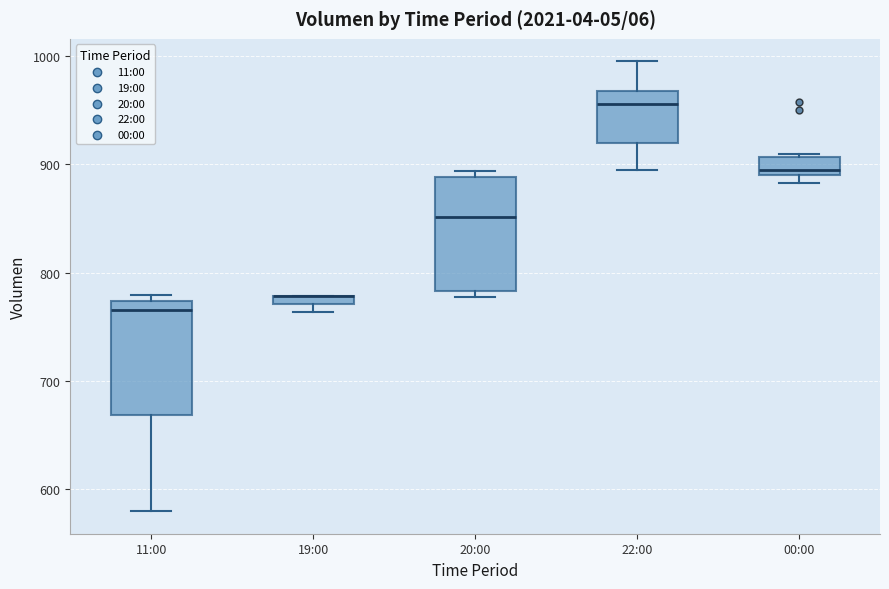

Where does the upper whisker of the box for 22:00 end on the y-axis? The values are not printed on the chart, so give them approximately, as read against the axis.

1000